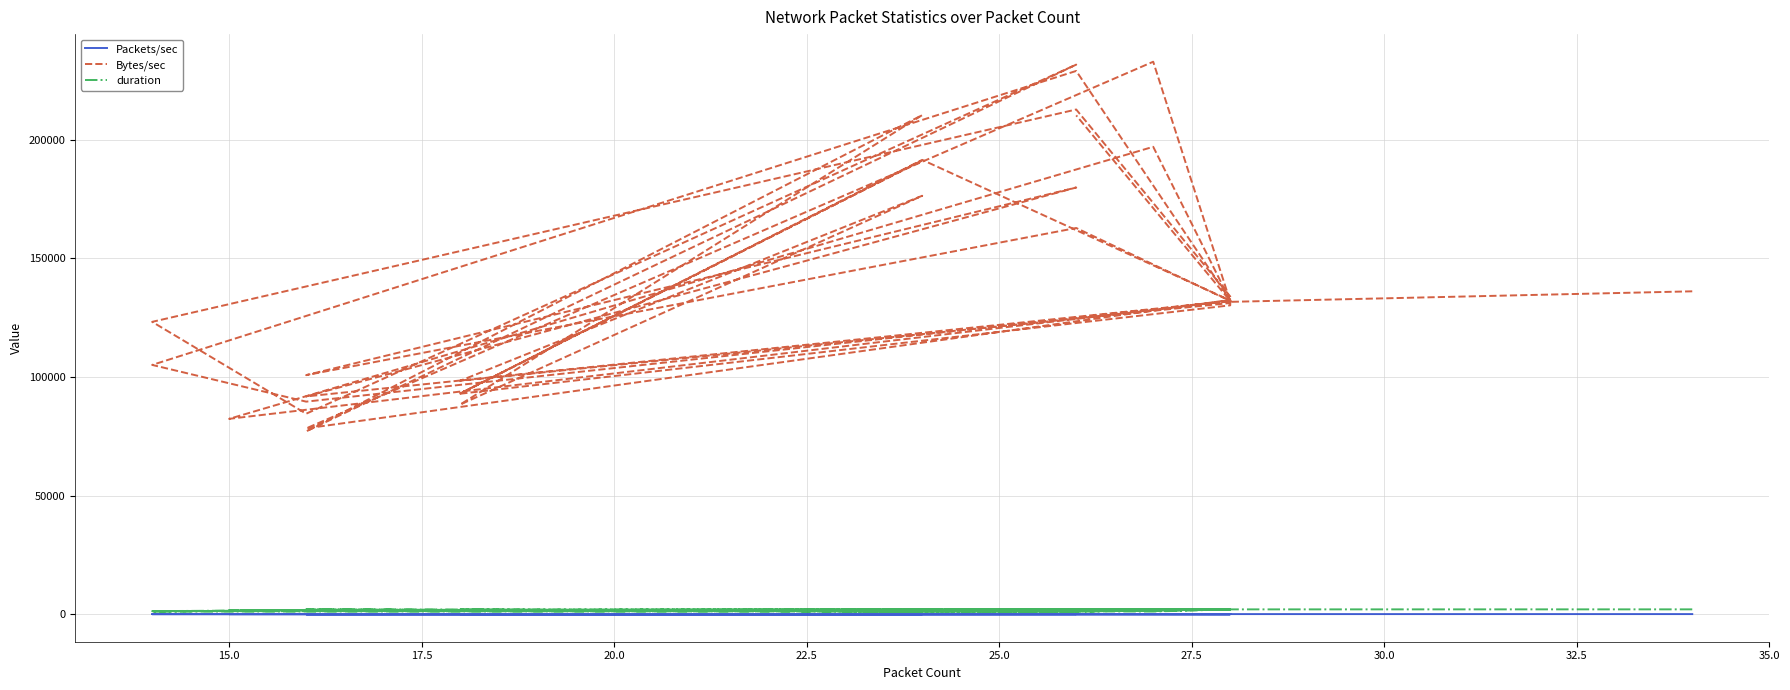

What is the value of the Bytes/sec point at the 37th from the left?

179886.3